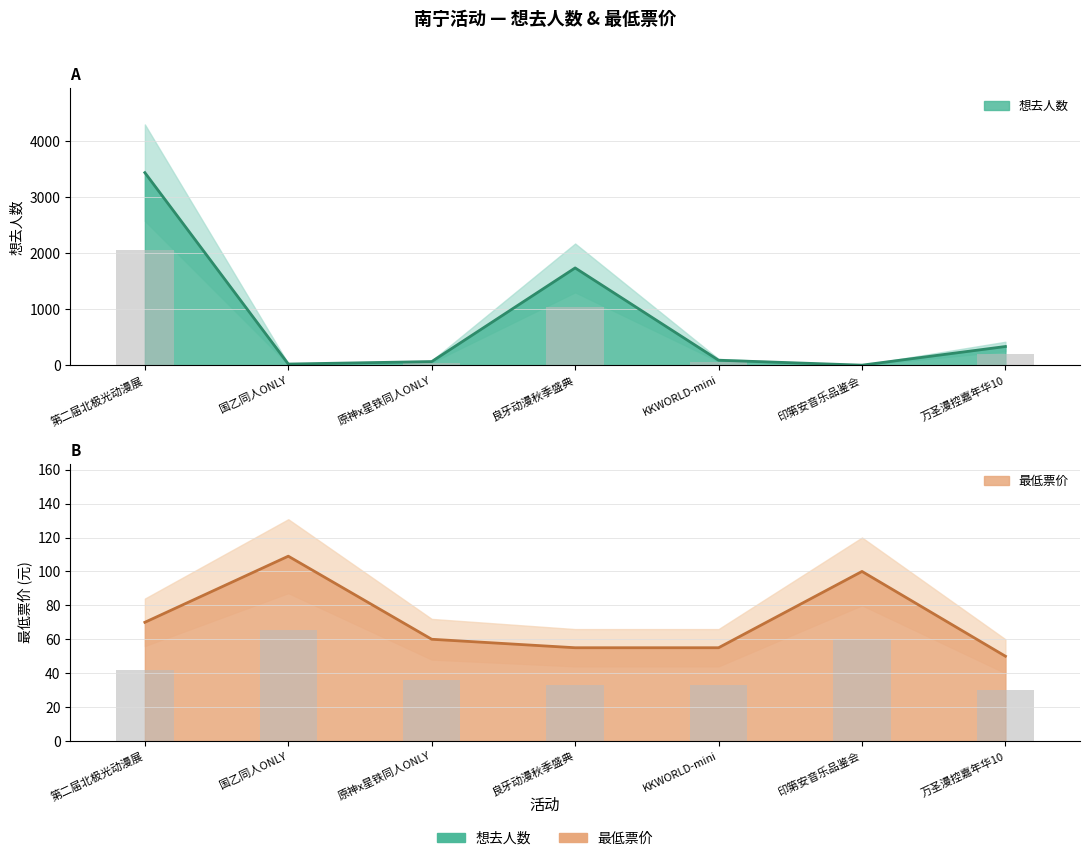

How many bars are there in each group?

2